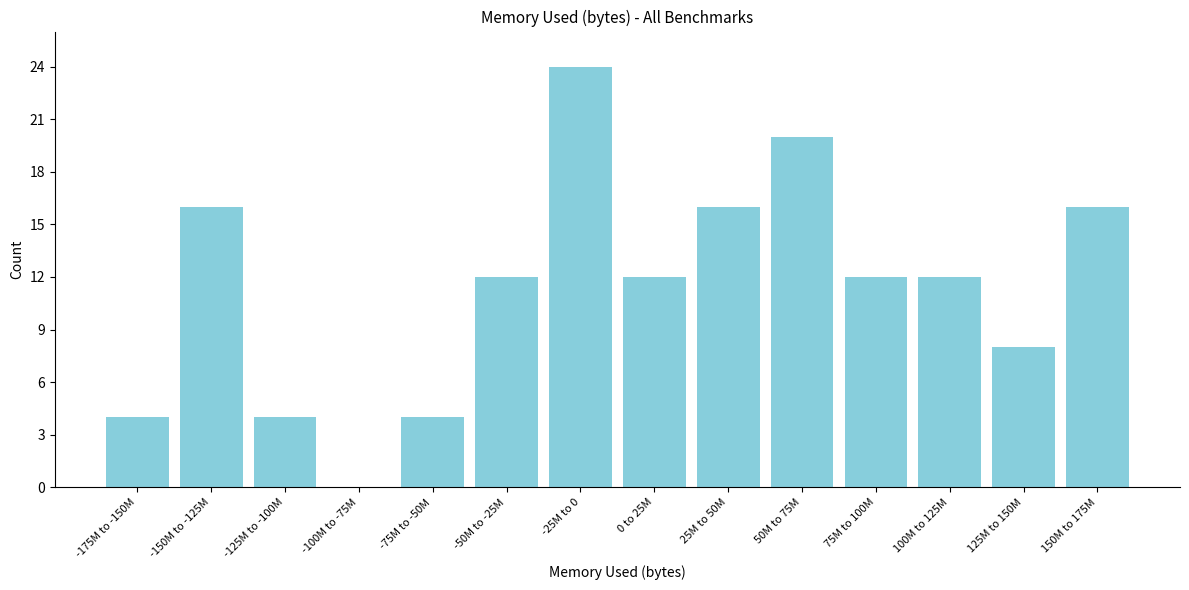

Reading right to left, list all the values displayed in this chart.

150M to 175M=16	125M to 150M=8	100M to 125M=12	75M to 100M=12	50M to 75M=20	25M to 50M=16	0 to 25M=12	-25M to 0=24	-50M to -25M=12	-75M to -50M=4	-100M to -75M=0	-125M to -100M=4	-150M to -125M=16	-175M to -150M=4